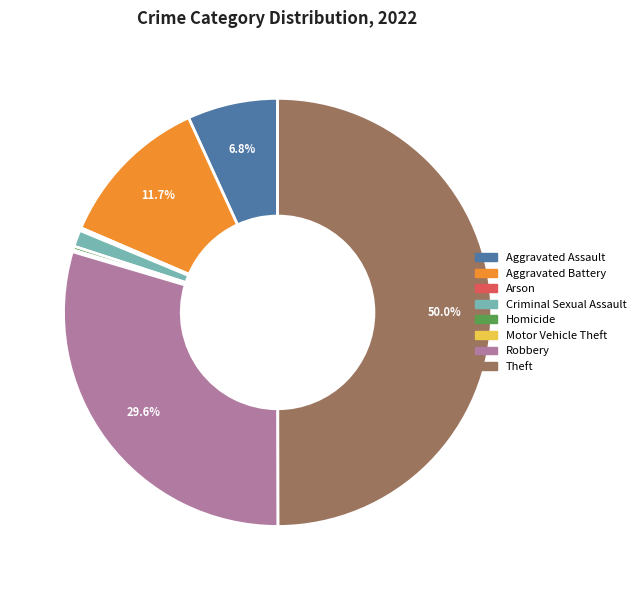

Do Homicide and Robbery together represent more than half of the pie?

No